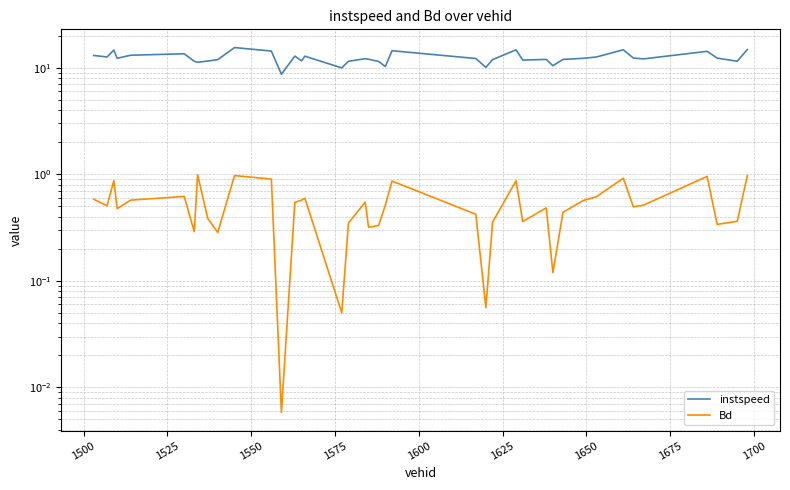

Does the chart have visible grid lines?

Yes